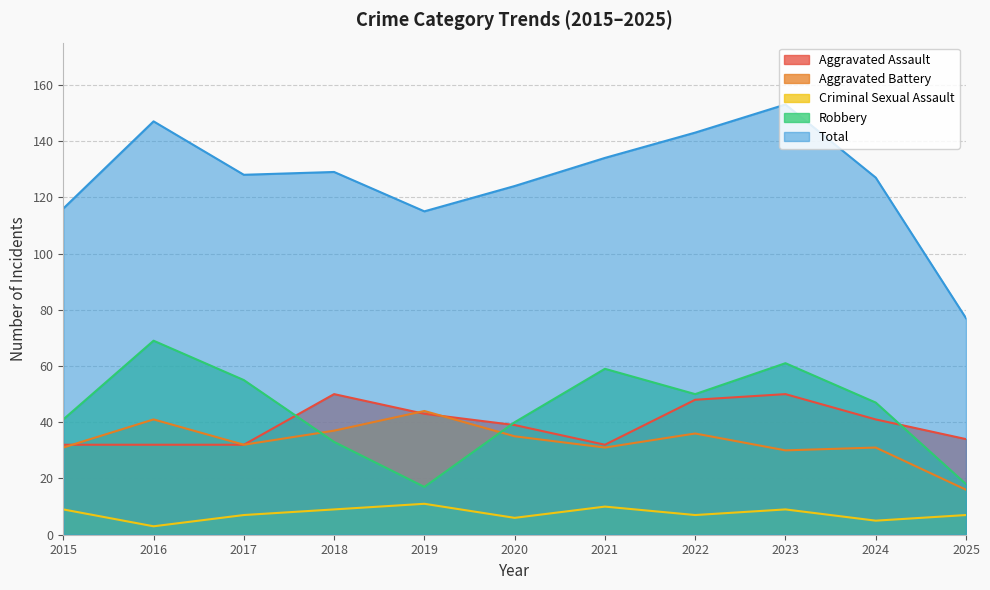

What is the spread (max minus min) of values at 2016?

144